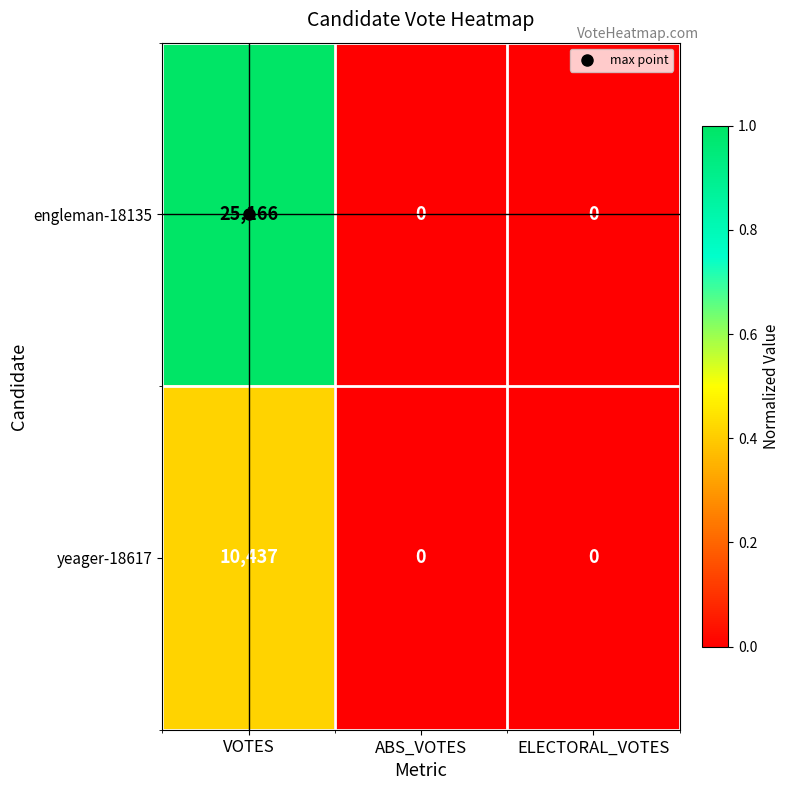

What is the sum of all yeager-18617 values?

10437